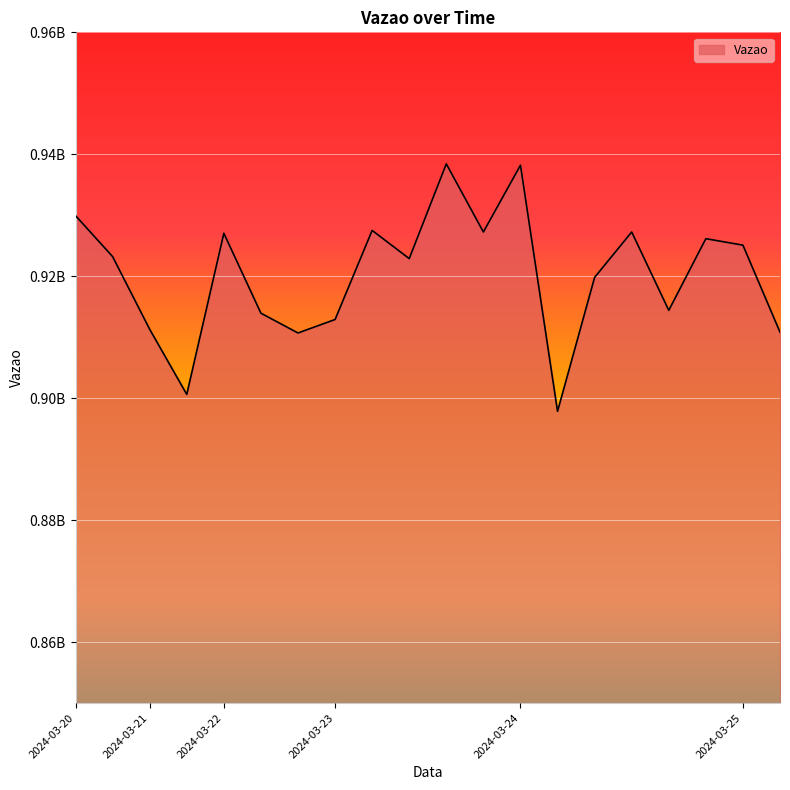

What is the value of the 1st point from the left?

929932934